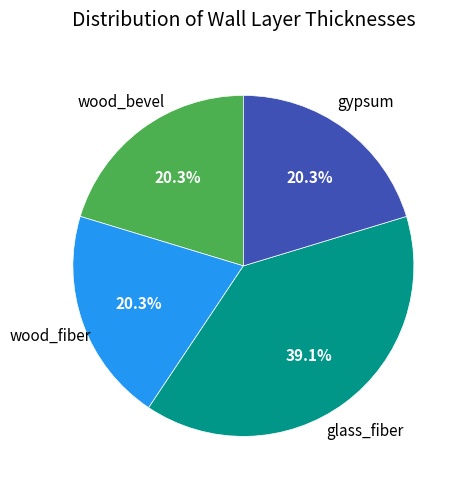

Is there any slice that represents more than half of the pie?

No